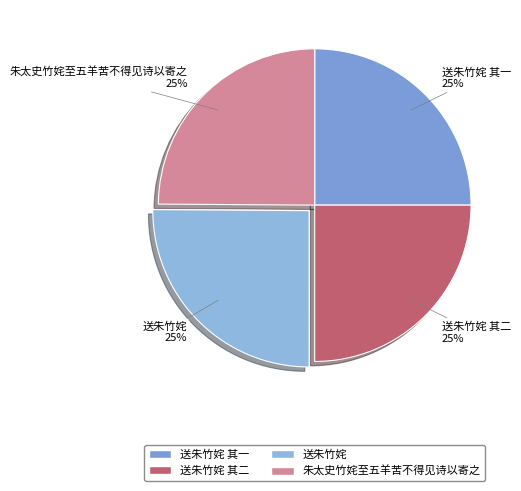

To the nearest percent, what portion does 朱太史竹姹至五羊苦不得见诗以寄之 represent?

25%